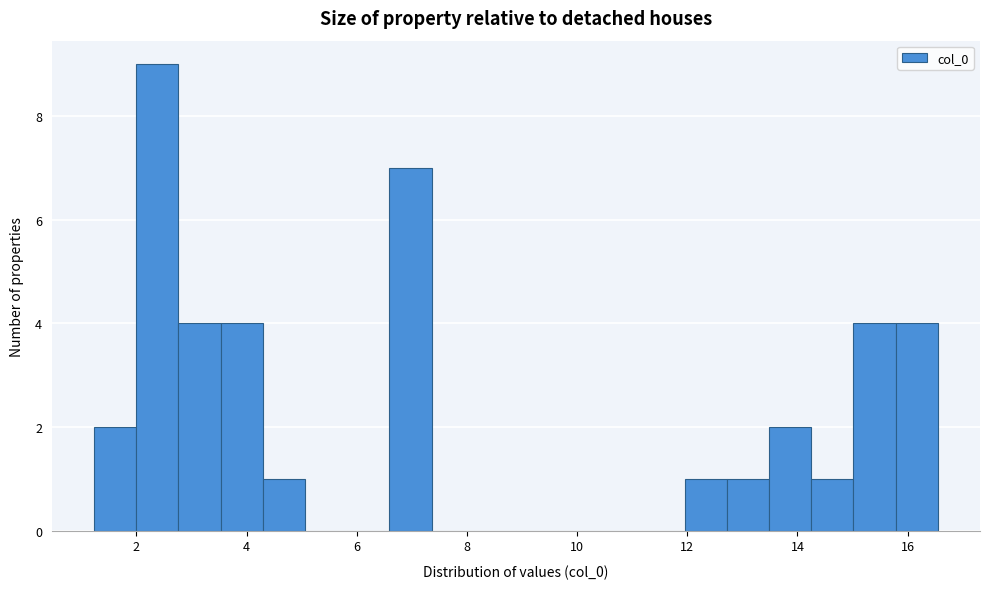

Read against the x-axis, roughly where is the centre of the tallest bar?

2.4